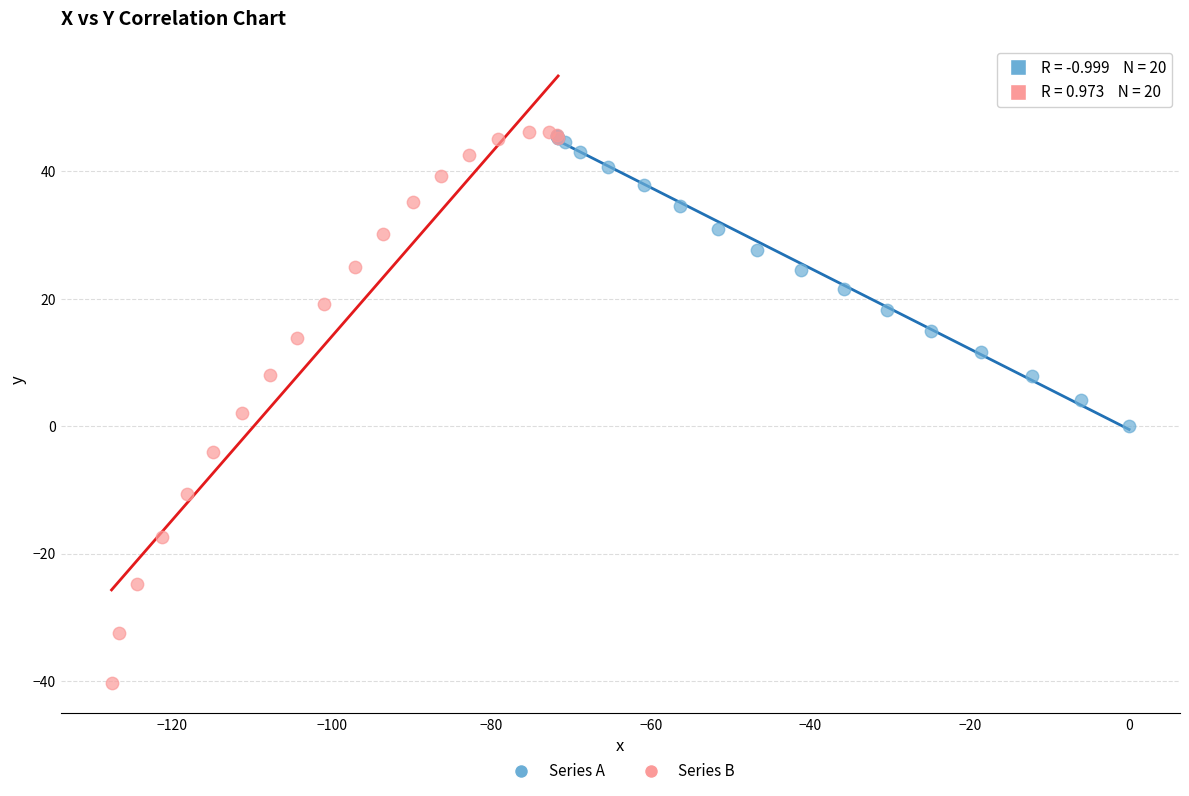

Which series has the largest Y range (max minus min)?

Series B